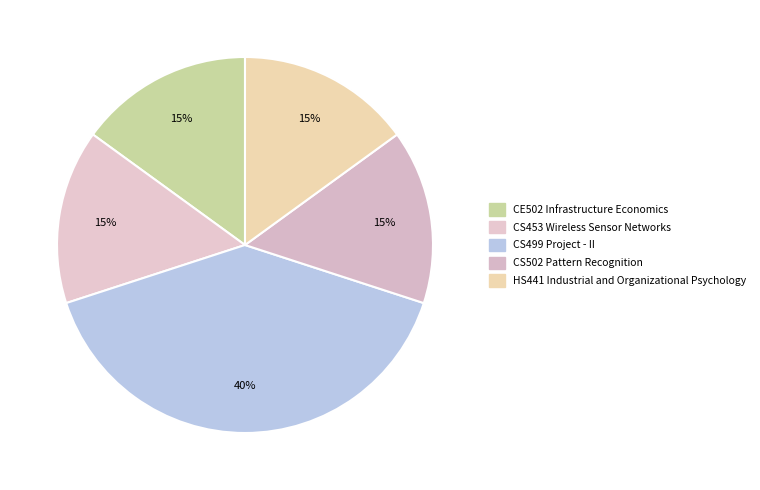

To the nearest percent, what portion does CS502 Pattern Recognition represent?

15%